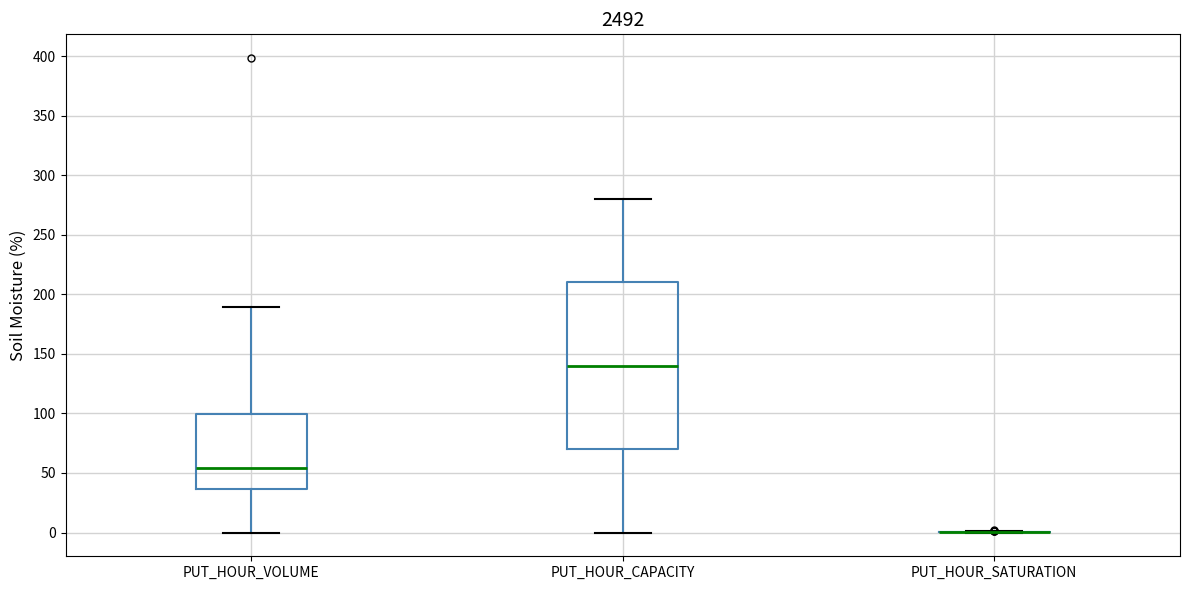

Which box is the tallest, from its lower edge to its upper edge?

PUT_HOUR_CAPACITY